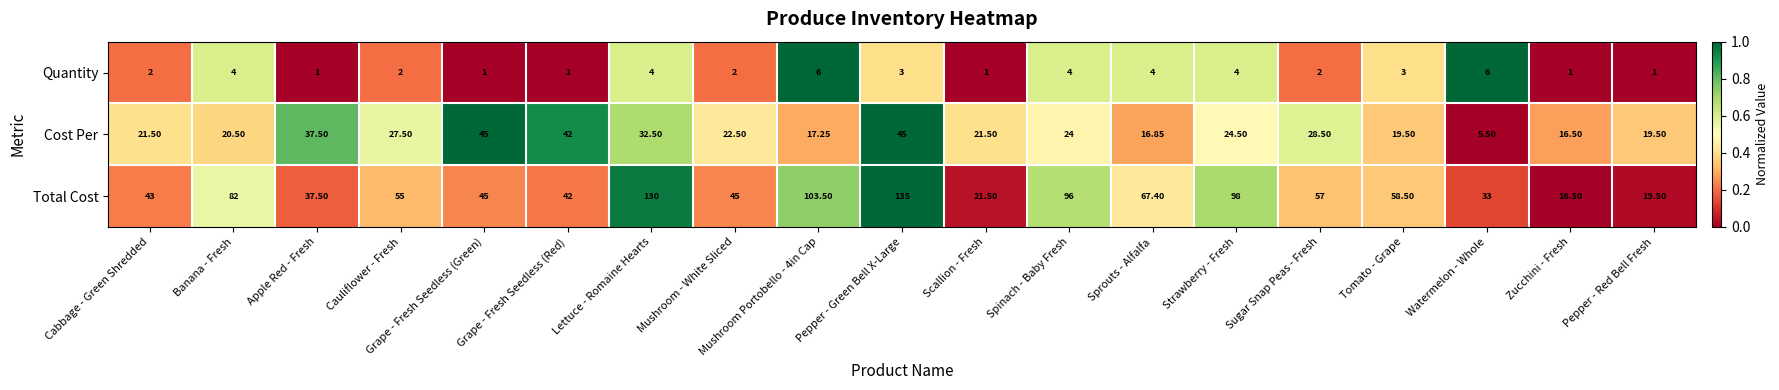

Is the value of Cost Per at Lettuce - Romaine Hearts greater than the value of Total Cost at Tomato - Grape?

No